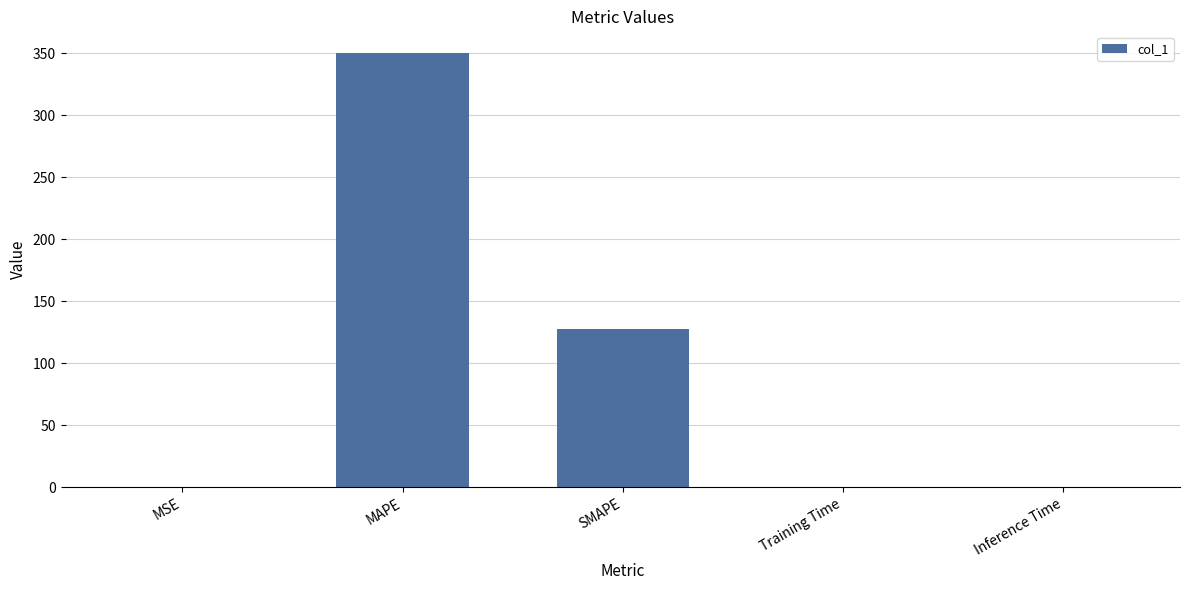

Between Inference Time and MAPE, which is larger?

MAPE